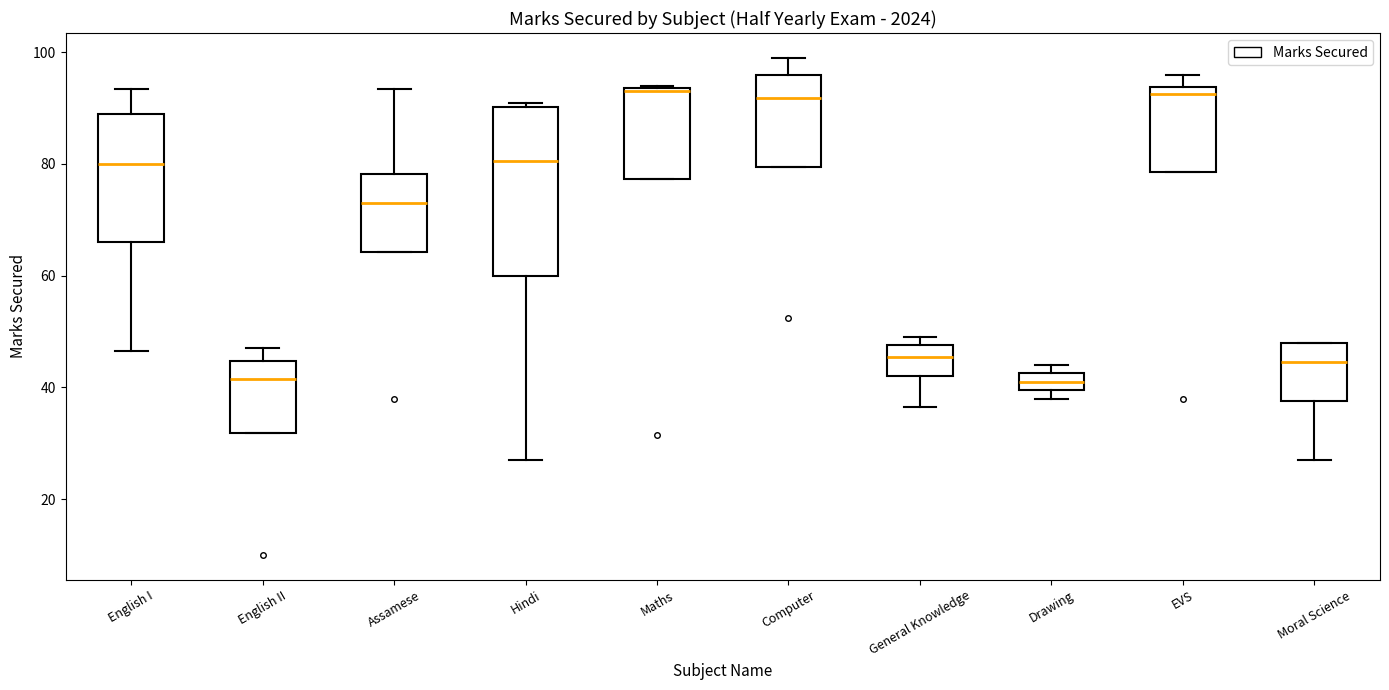

Reading left to right, transcribe this box plot: for each box, give where its median line is, the range the box spans, and where its two whiskers end, as read against the y-axis. The values are not printed on the chart, so give them approximately, as read against the axis.

English I: median 80, box 66 to 90, whiskers 46 to 94
English II: median 42, box 32 to 44, whiskers 32 to 48
Assamese: median 74, box 64 to 78, whiskers 64 to 94
Hindi: median 80, box 60 to 90, whiskers 28 to 92
Maths: median 94 (just below the box's upper edge), box 78 to 94, whiskers 78 to 94
Computer: median 92, box 80 to 96, whiskers 80 to 100
General Knowledge: median 46, box 42 to 48, whiskers 36 to 50
Drawing: median 42 (inside the box), box 40 to 42, whiskers 38 to 44
EVS: median 92, box 78 to 94, whiskers 78 to 96
Moral Science: median 44, box 38 to 48, whiskers 28 to 48